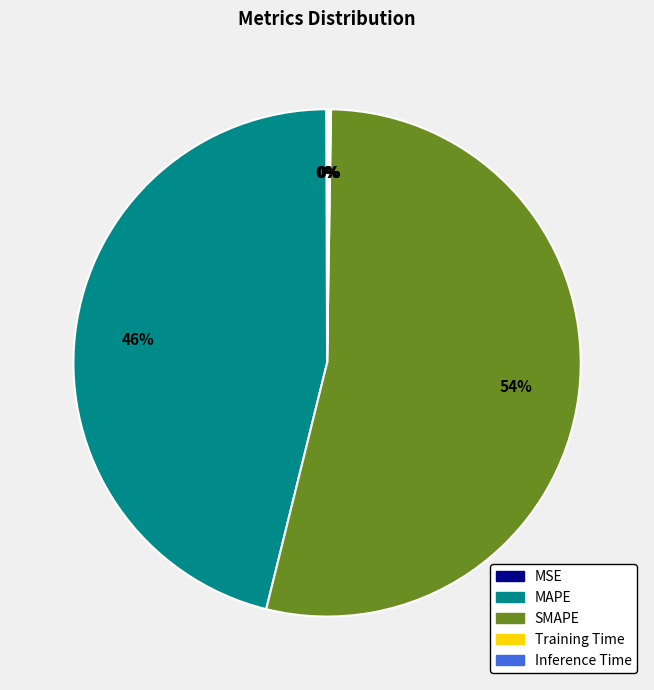

Does MAPE account for over 50% of the chart?

No